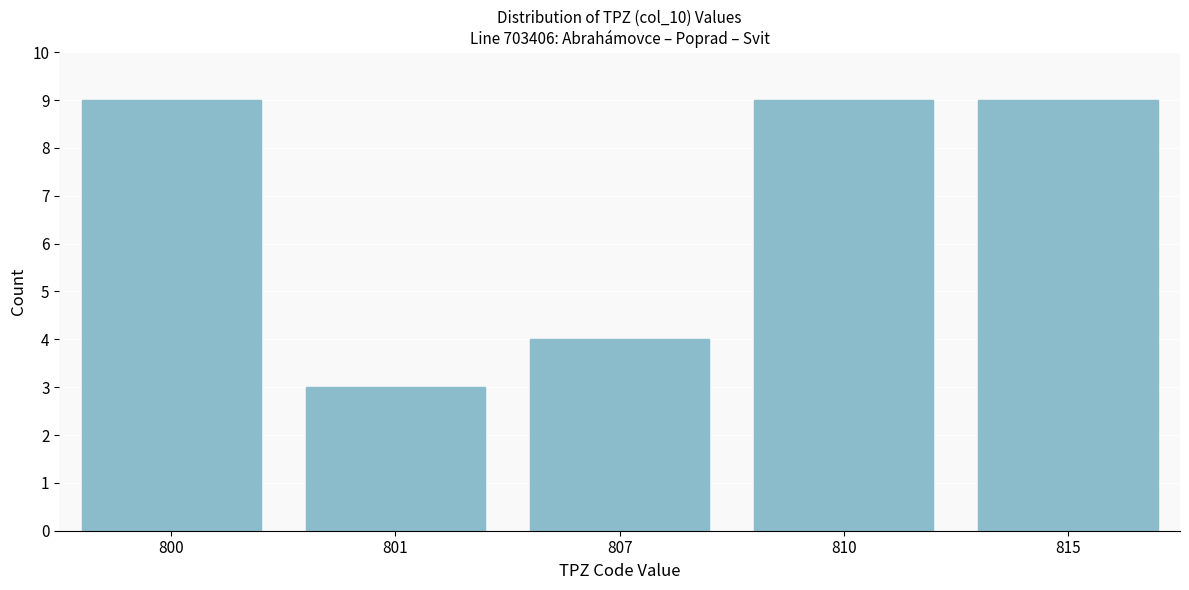

Reading left to right, list all the values displayed in this chart.

9	3	4	9	9